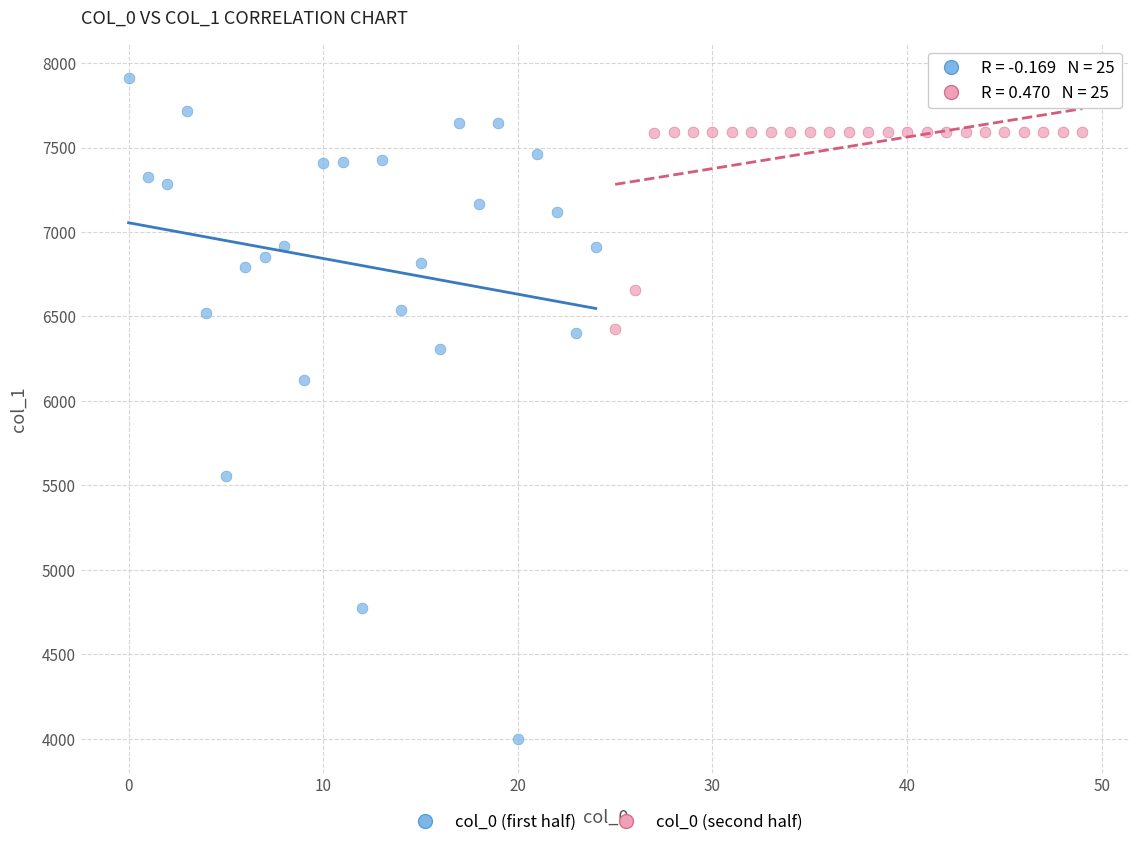

Which series reaches the maximum Y coordinate?

col_0 (first half)